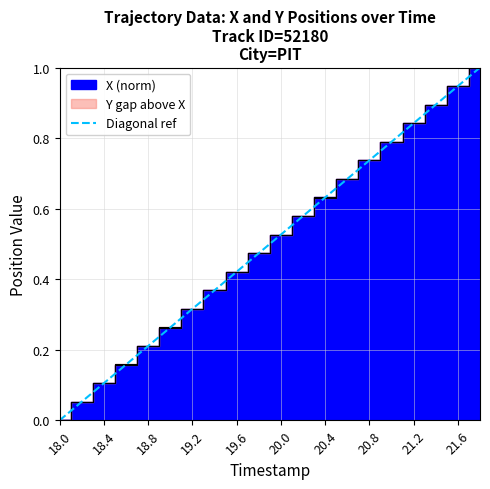

At which category does the chart reach its minimum across all series?

18.0